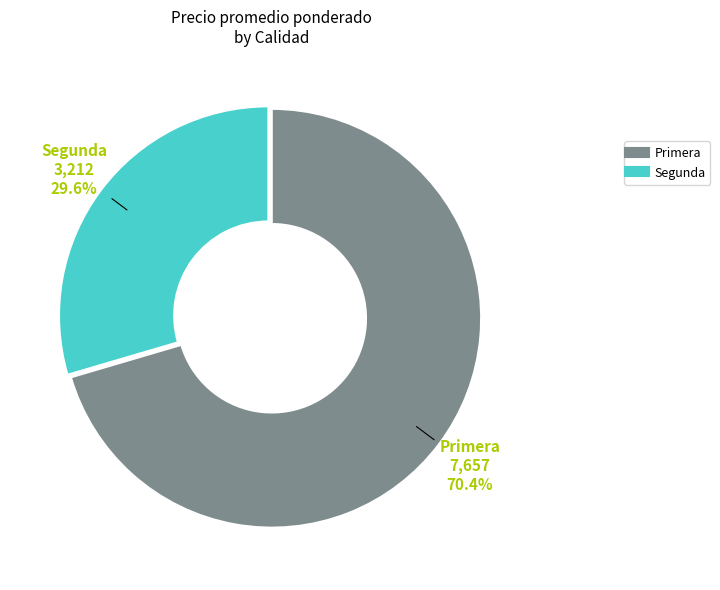

Which category has the smallest portion of the pie?

Segunda